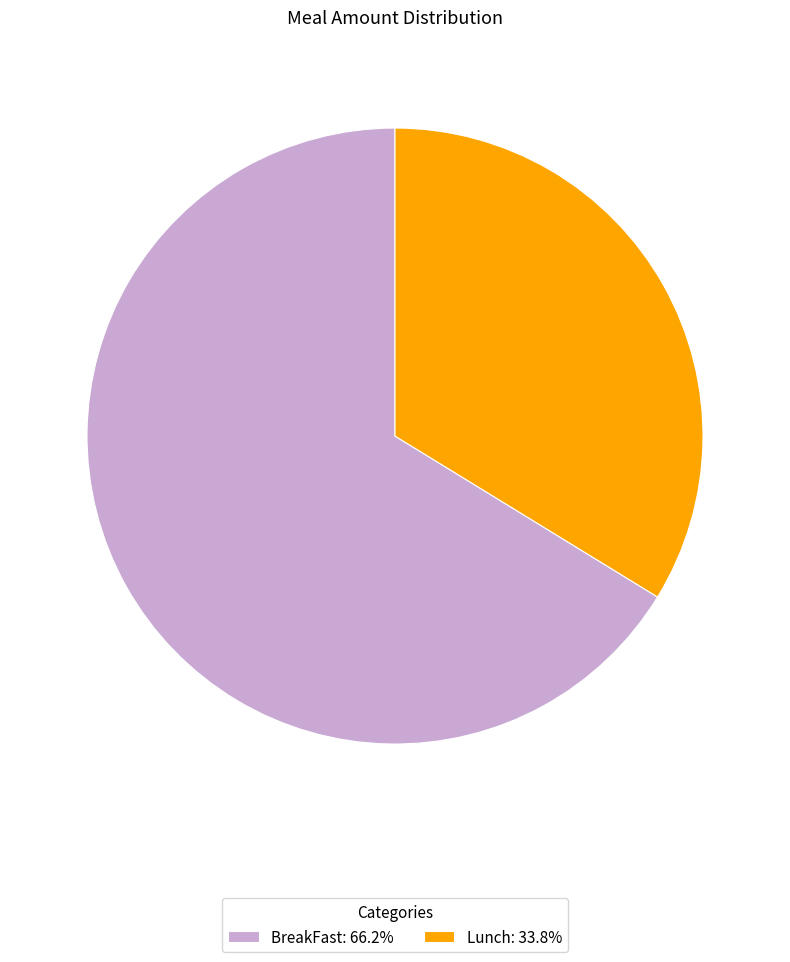

Which category has the smallest portion of the pie?

Lunch